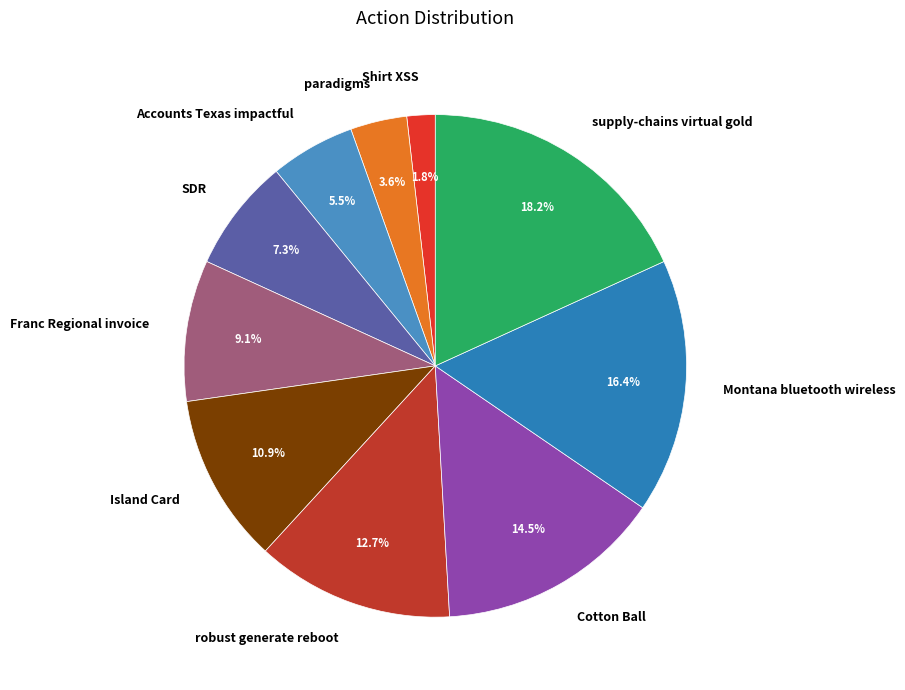

Is it true that Accounts Texas impactful is 1% of the pie?

False